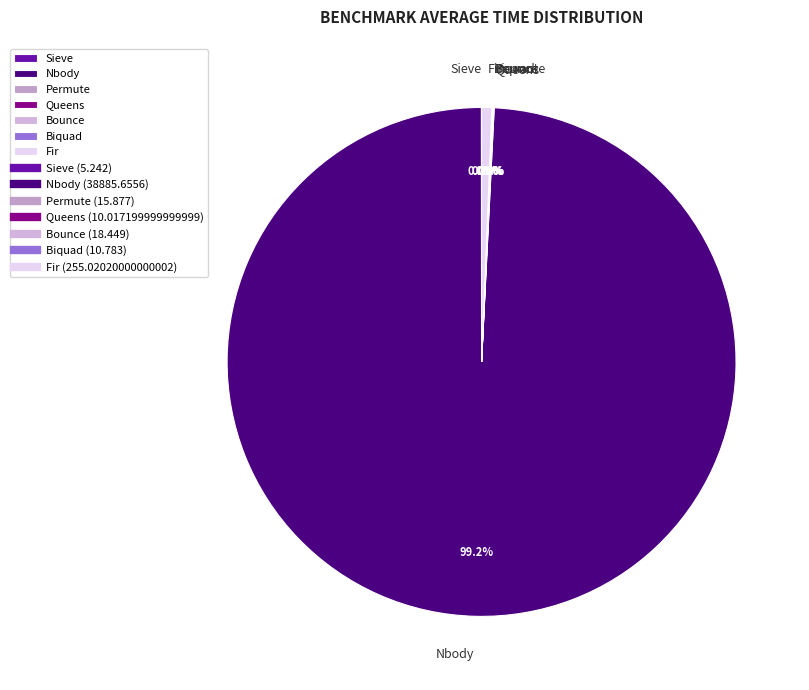

Is there any slice that represents more than half of the pie?

Yes